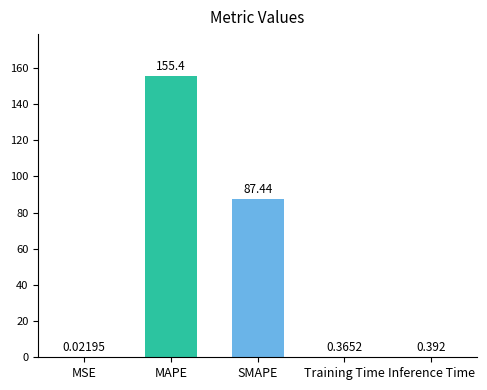

Where is the data nearest to the value 77?

SMAPE